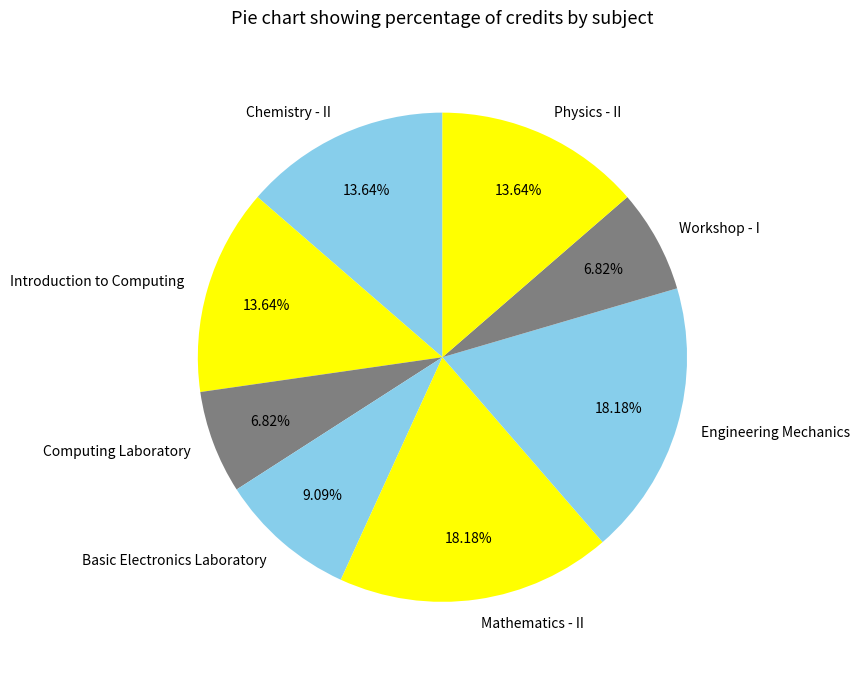

What percentage is the Physics - II slice, to the nearest percent?

14%